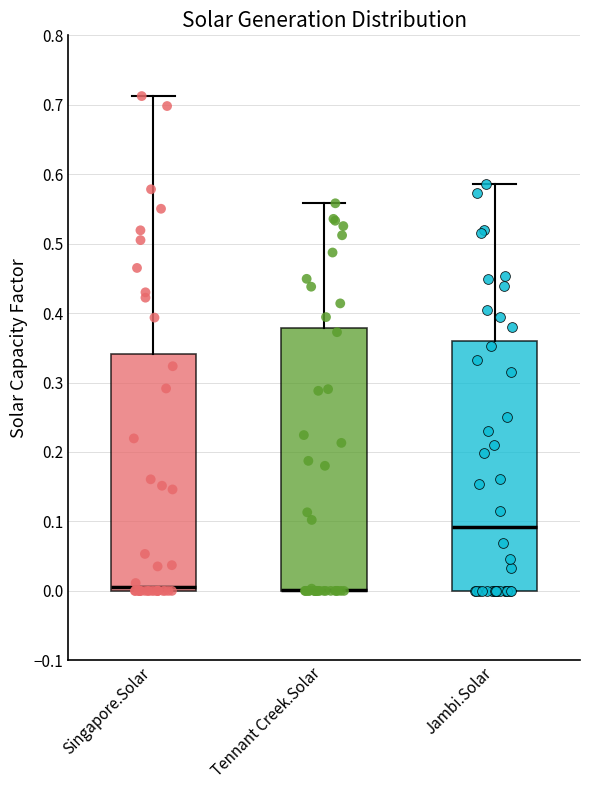

Where does the upper whisker of the box for Jambi.Solar end on the y-axis? The values are not printed on the chart, so give them approximately, as read against the axis.

0.59